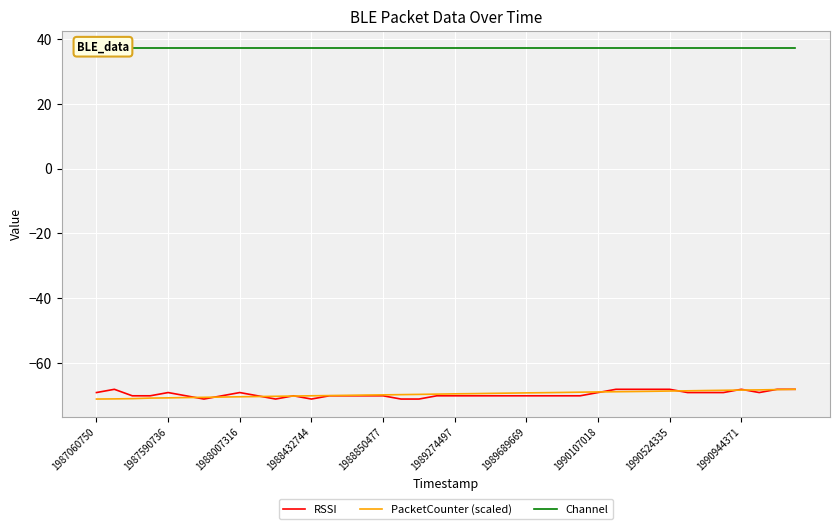

True or false: RSSI has a value of -20.4 at 1989689669.

False